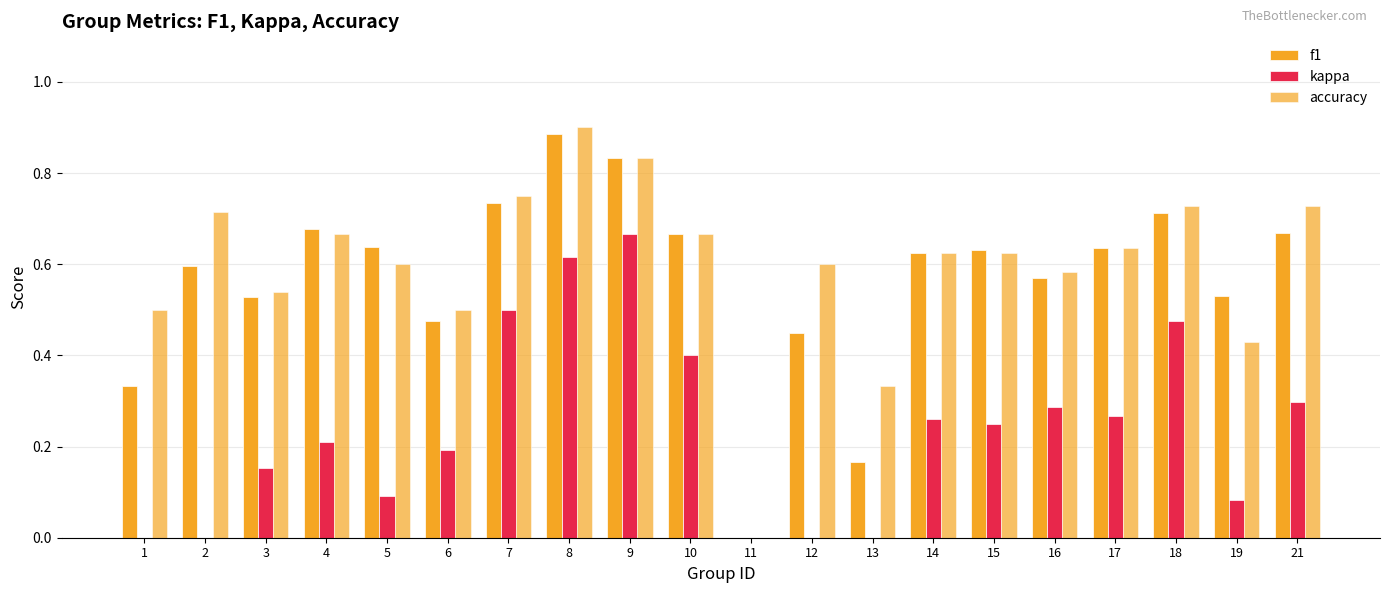

What is the sum of the kappa values at 3 and 1?

0.2